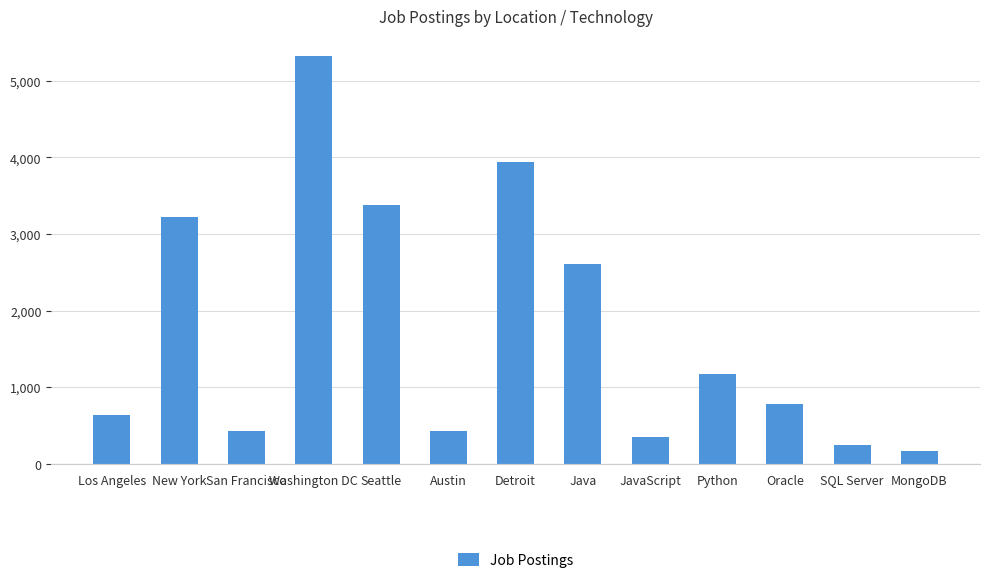

What is the label of the 4th bar from the right?

Python